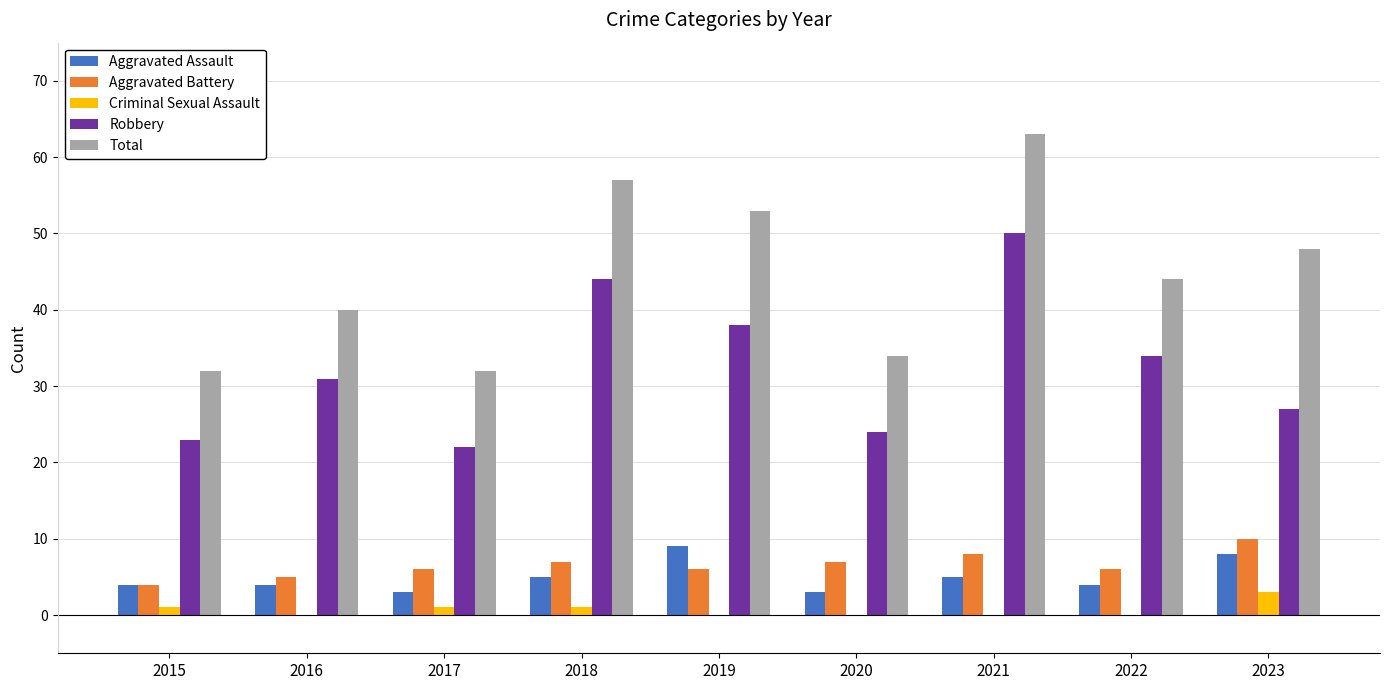

The value of Robbery at 2015 is 23. True or false?

True